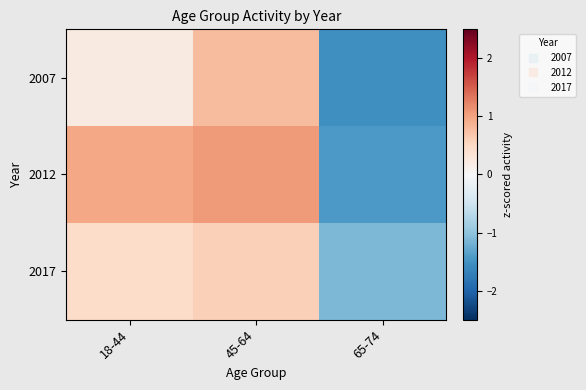

Which series changed the most between 18-44 and 45-64?

2007